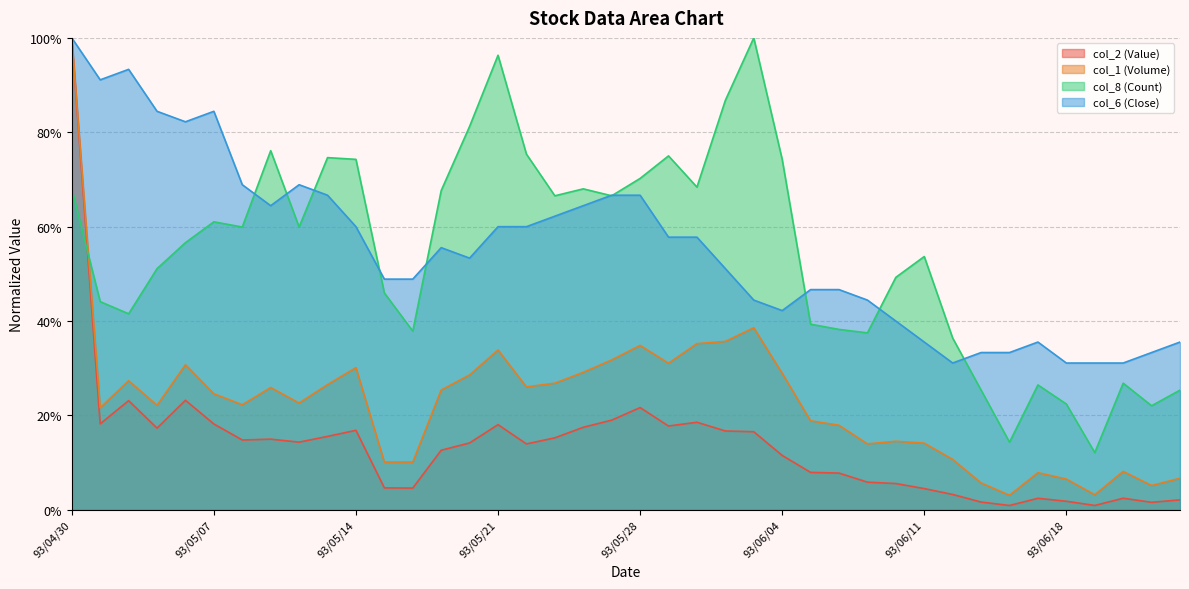

Rank the series at 93/04/30 from highest to lowest value.

col_2 (Value), col_1 (Volume), col_6 (Close), col_8 (Count)